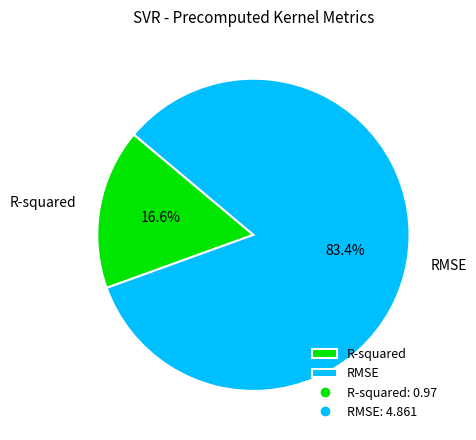

Do R-squared and RMSE together represent more than half of the pie?

Yes